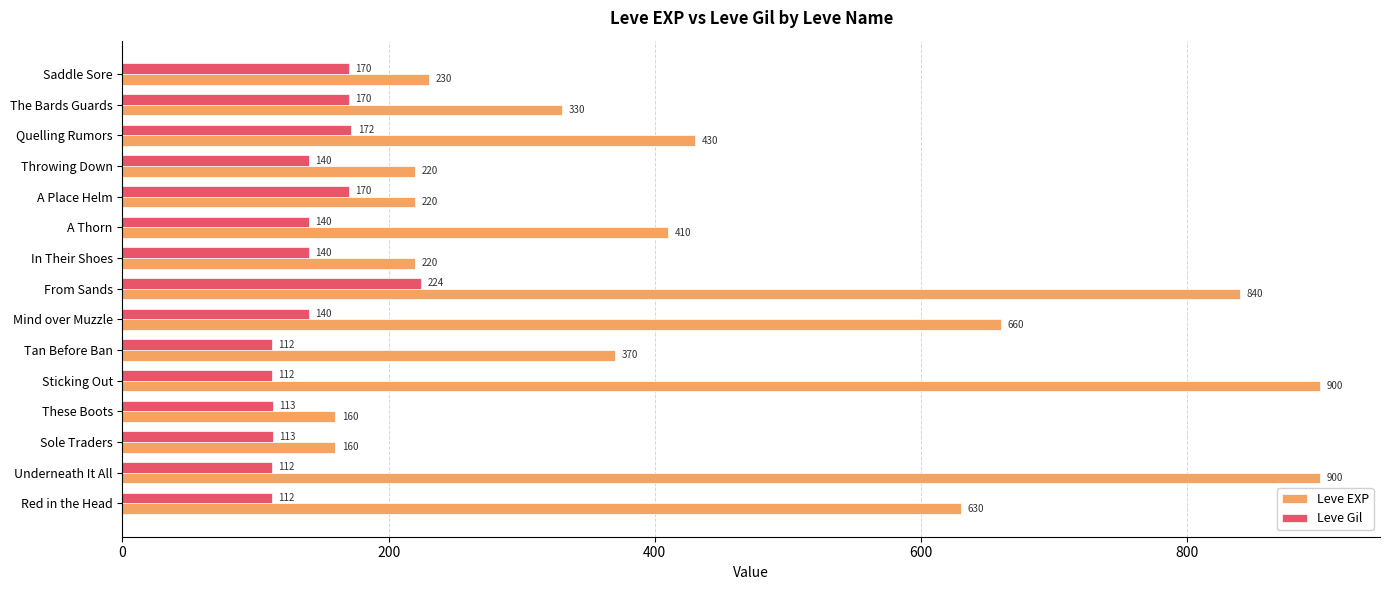

At how many categories does at least one series exceed 657?

4